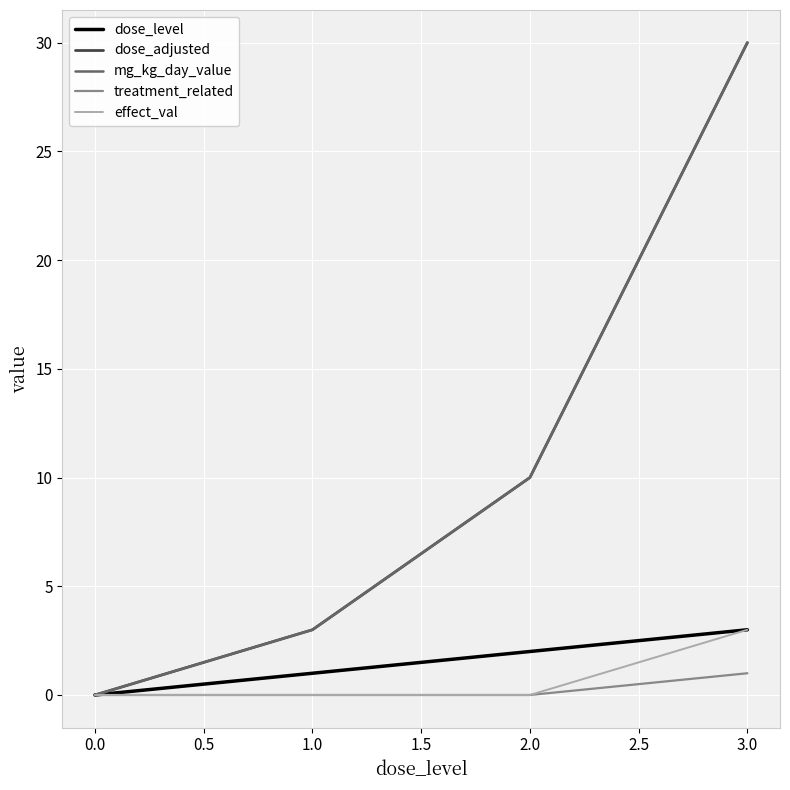

What is the difference between the maximum and minimum values in the treatment_related series?

1